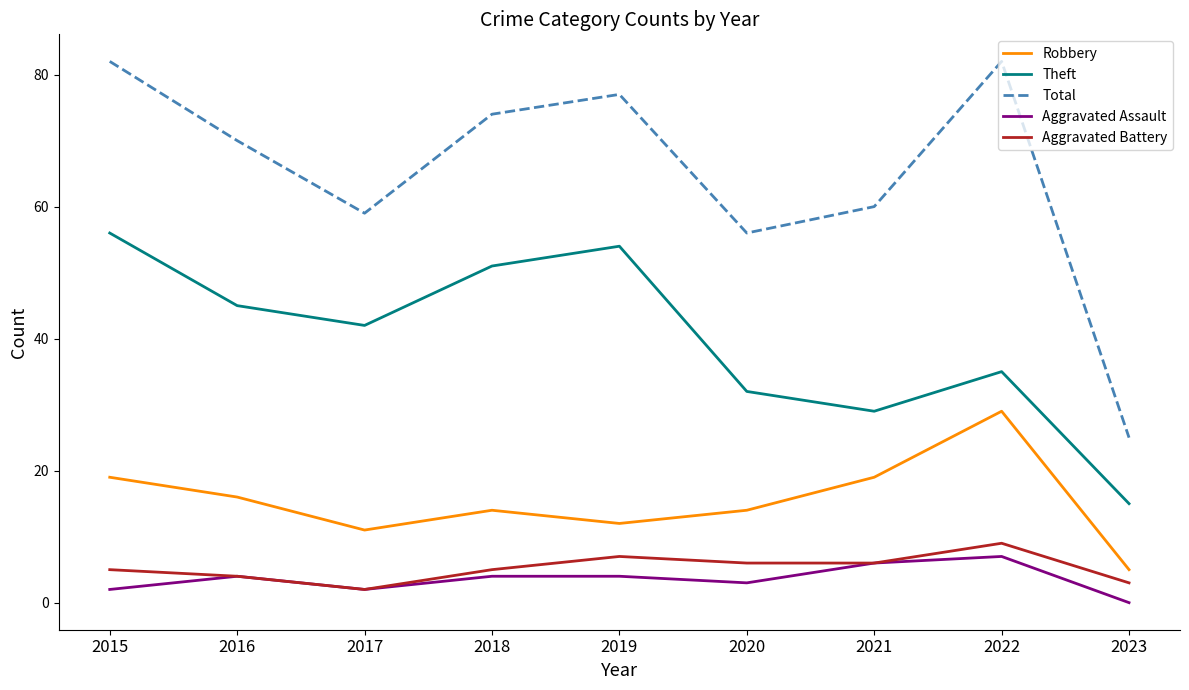

The value of Theft at 2020 is 48. True or false?

False